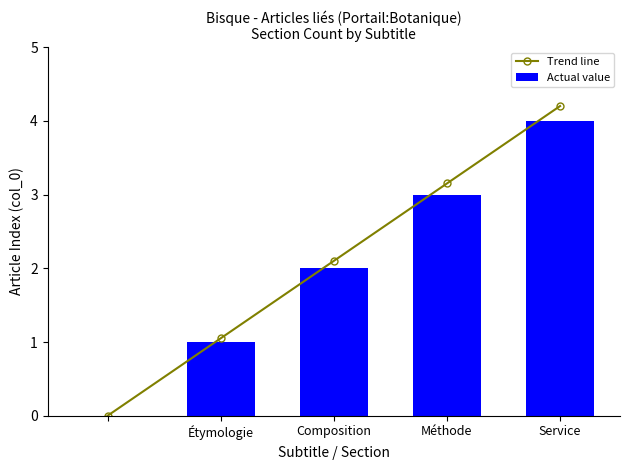

At how many categories does at least one series exceed 4?

1